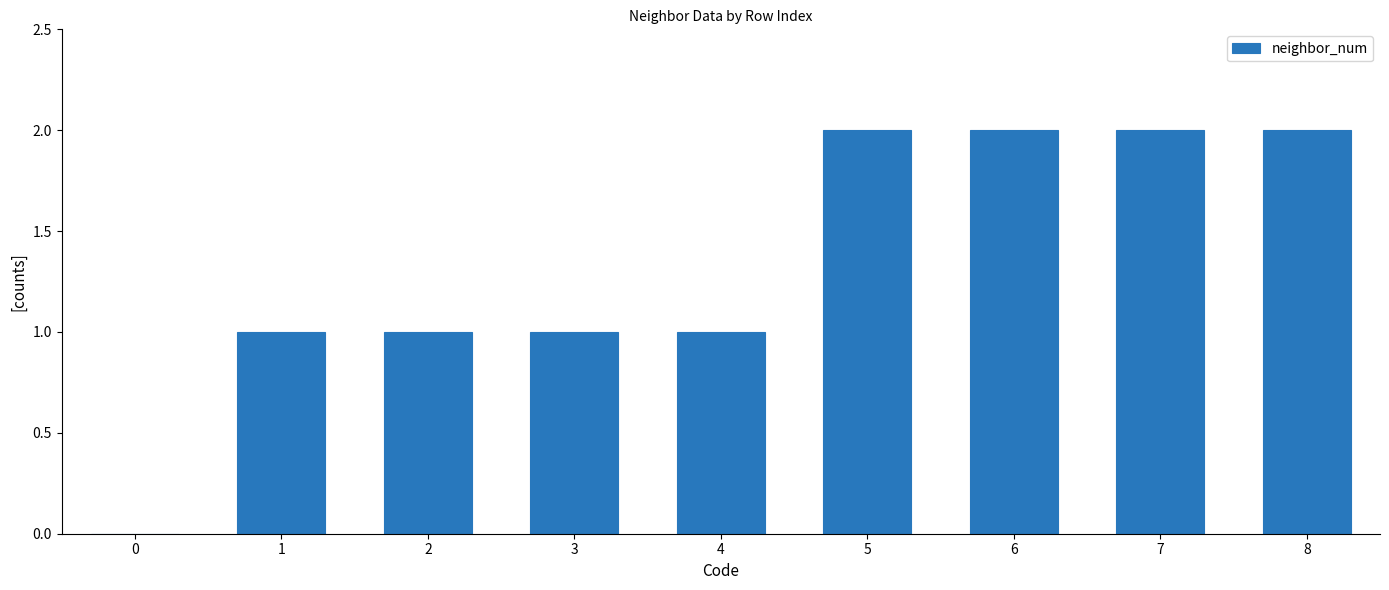

True or false: the data shows 0 at 4.

False